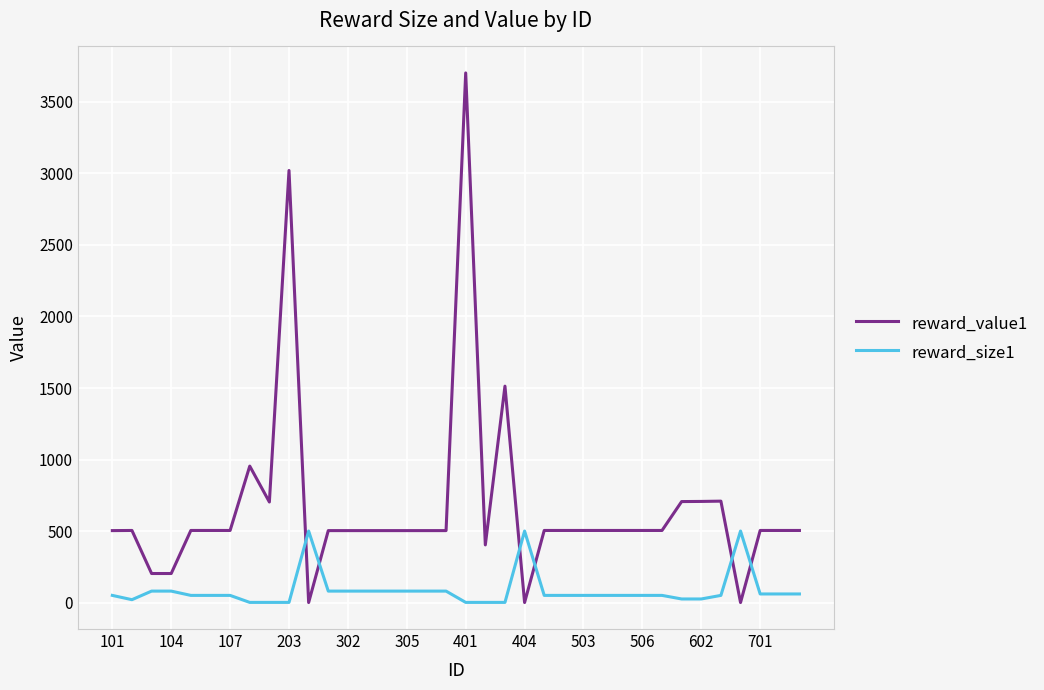

What are all the series names shown in the legend?

reward_value1, reward_size1